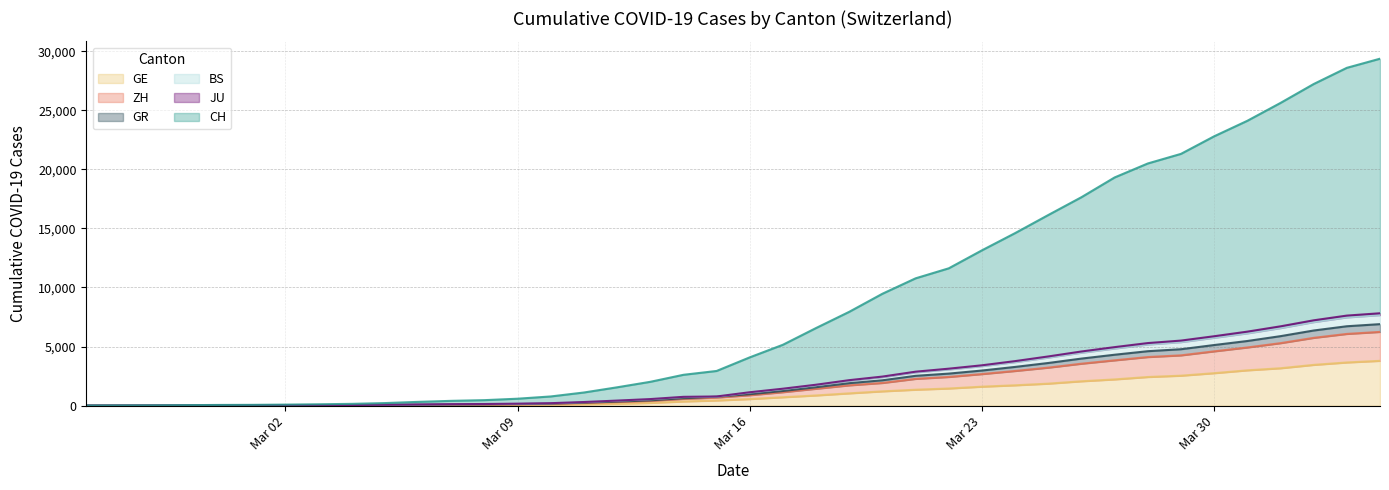

What is the average value of the BS series?

2004